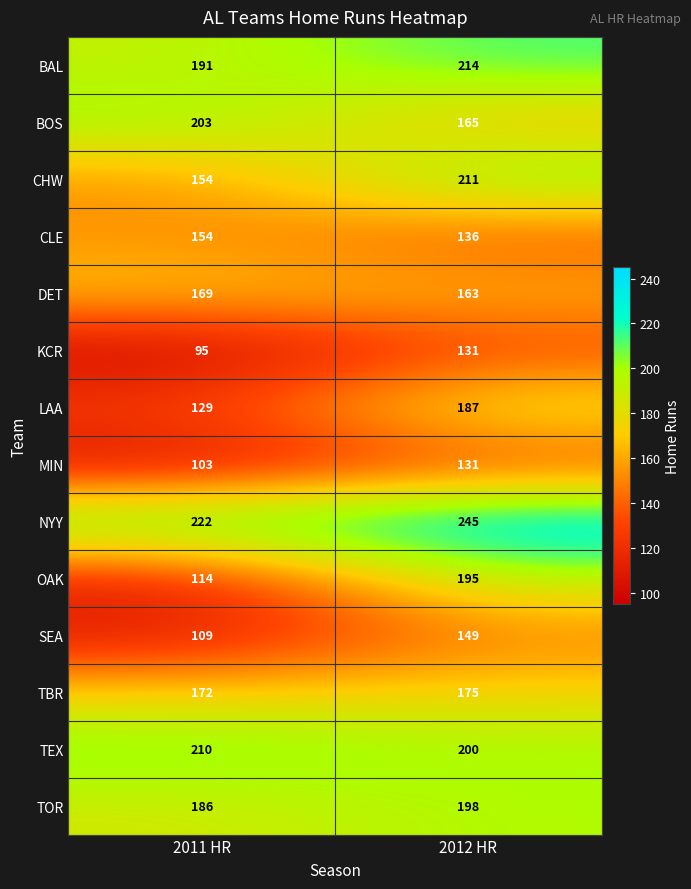

Is it true that CHW equals 211 at 2012 HR?

True